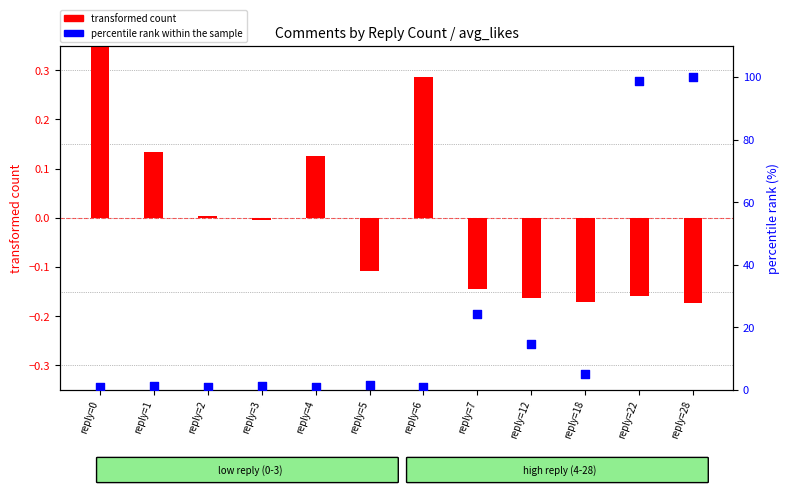

What are all the series names shown in the legend?

transformed count, percentile rank within the sample